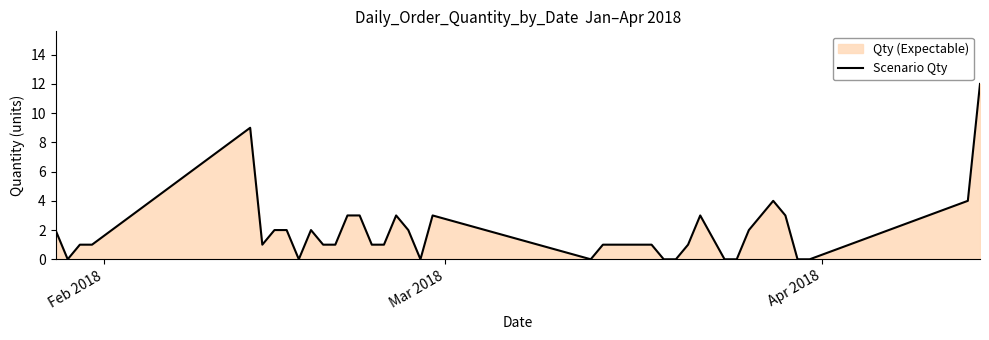

Reading left to right, transcribe all the data shown in this chart.

2	0	1	1	9	1	2	2	0	2	1	1	3	3	1	1	3	2	0	3	0	1	1	1	1	1	0	0	1	3	0	0	2	3	4	3	0	0	4	12